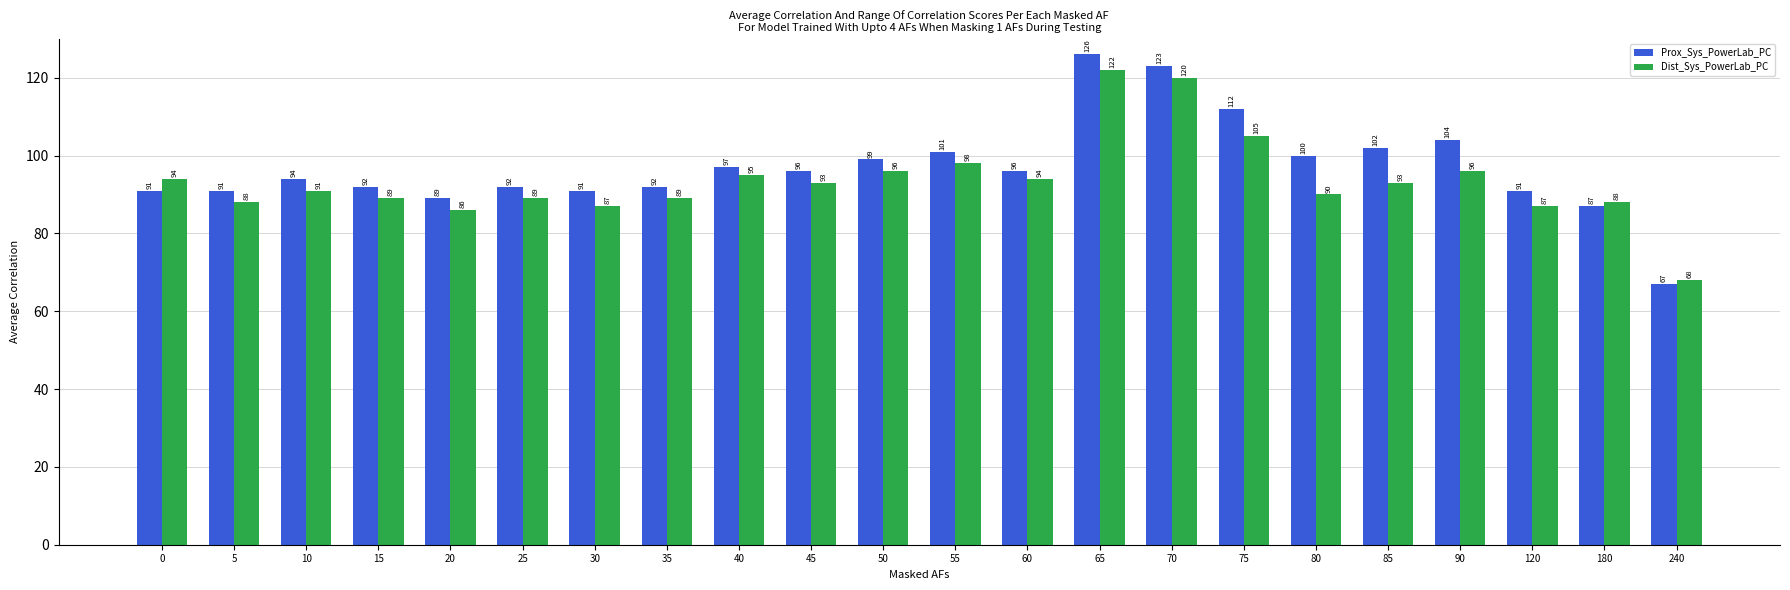

What is the total value across all series at 25?

181